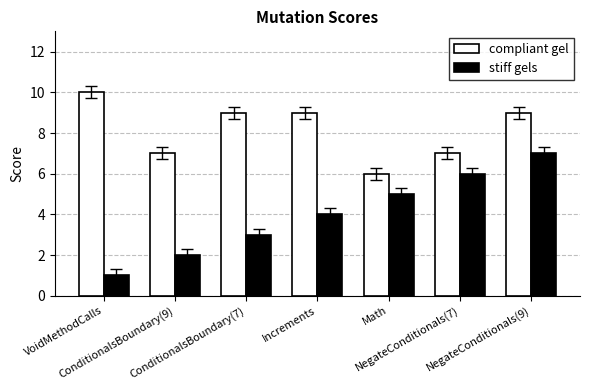

How many groups of bars are there?

7